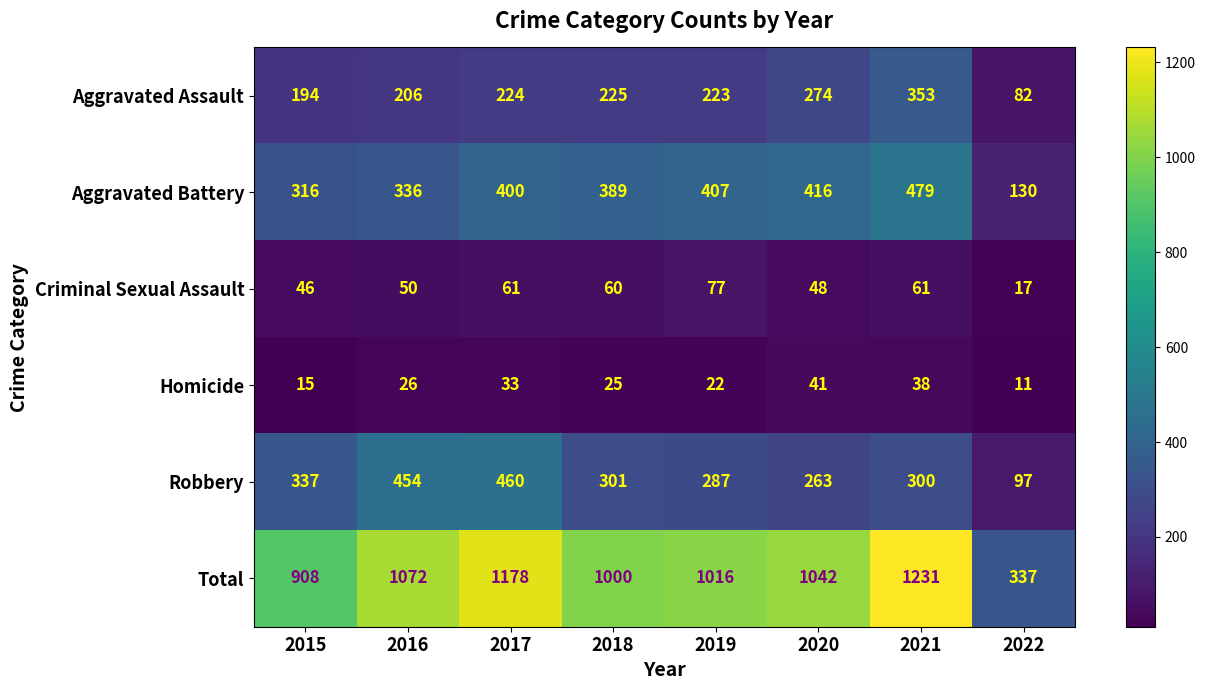

Where is Criminal Sexual Assault nearest to the value 47?

2015